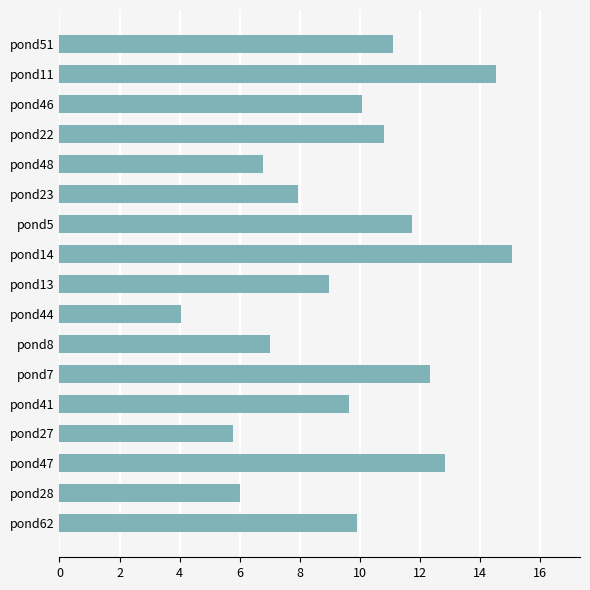

What is the value of the 7th bar from the top?

11.7